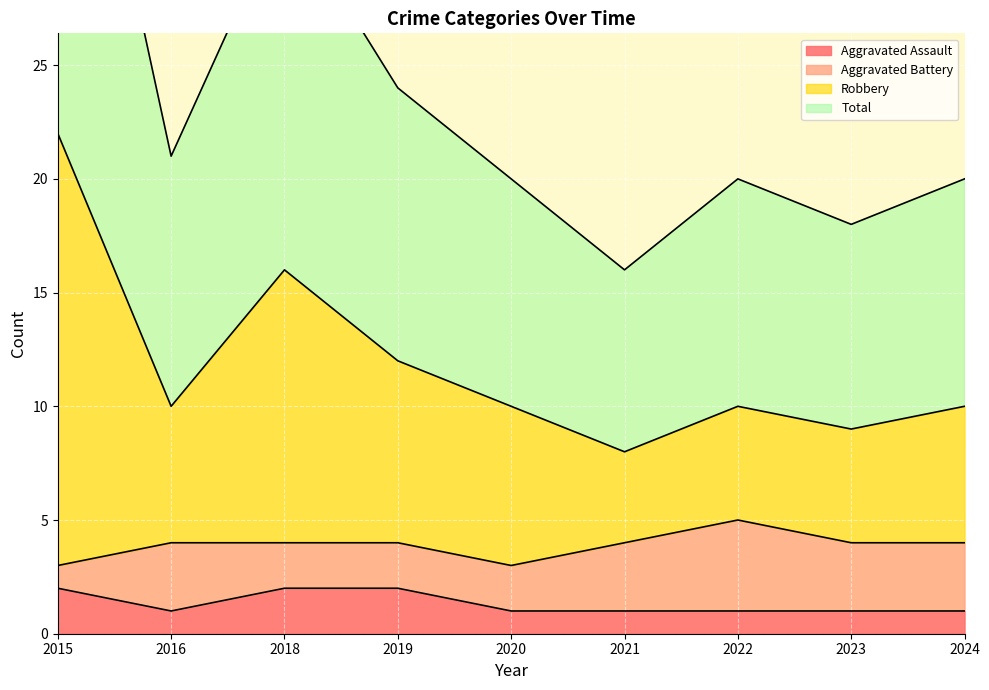

At which category does the chart reach its minimum across all series?

2016